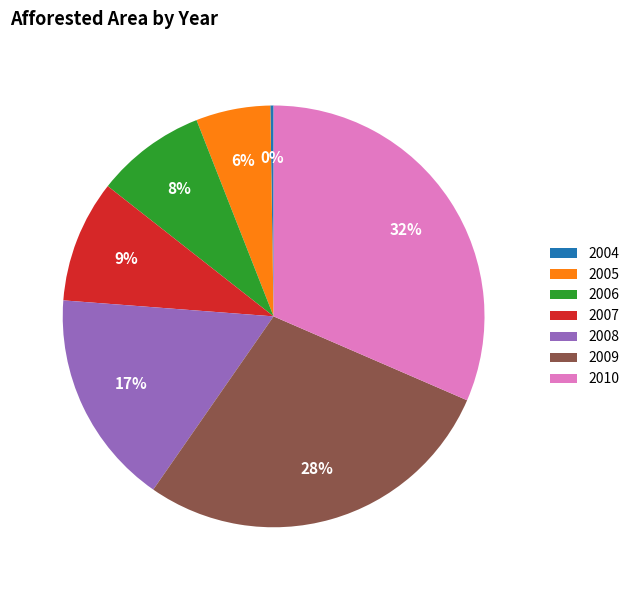

Approximately how many times larger is the value at 2005 compared to 2010?

0.2